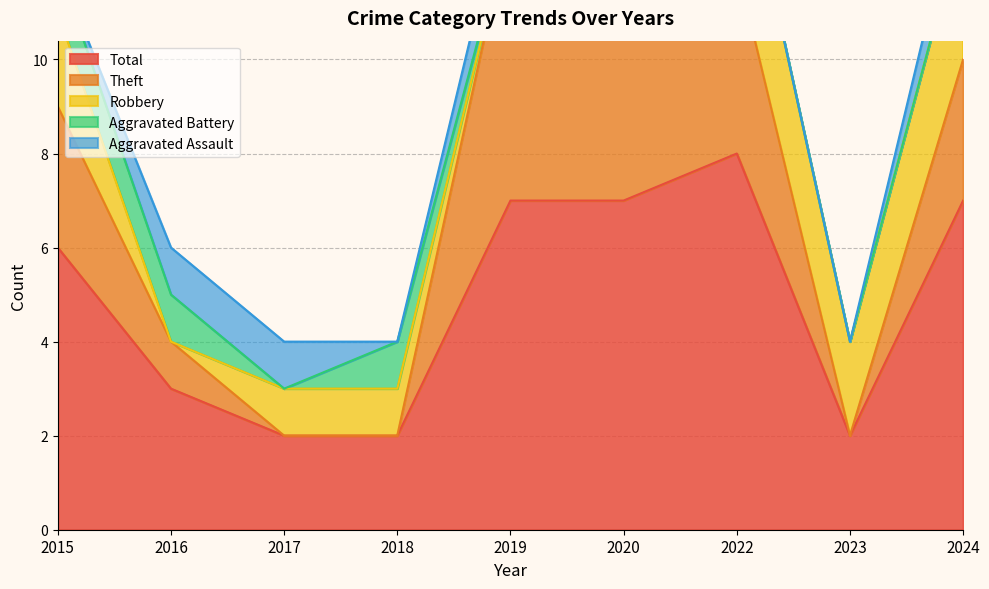

Between 2023 and 2016, which is larger?

2016